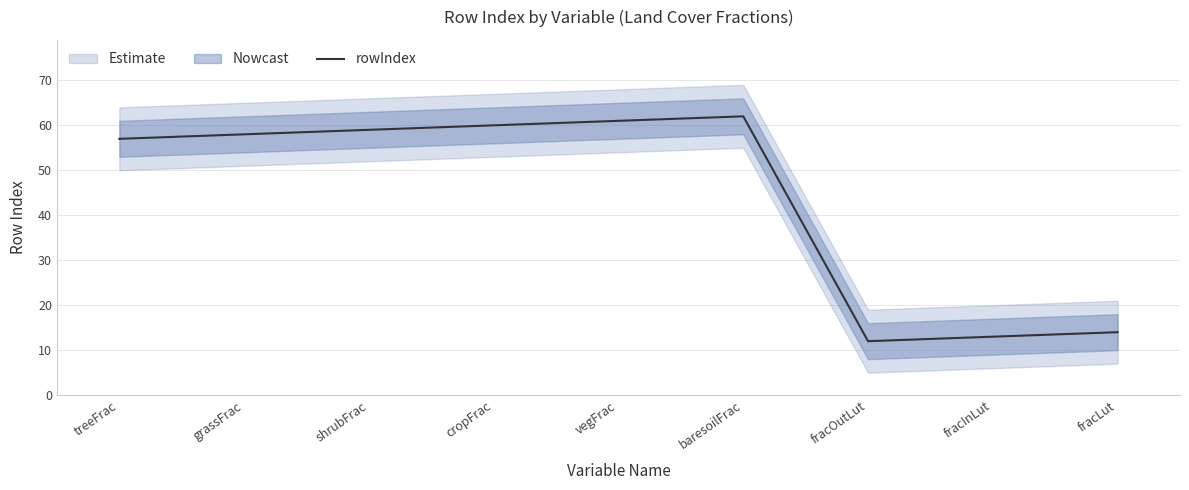

Where is the first local maximum?

baresoilFrac